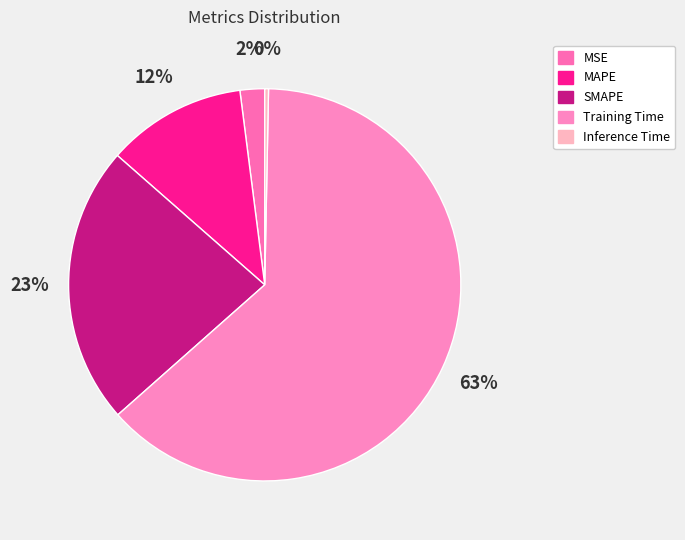

Which category has the biggest portion of the pie?

Training Time